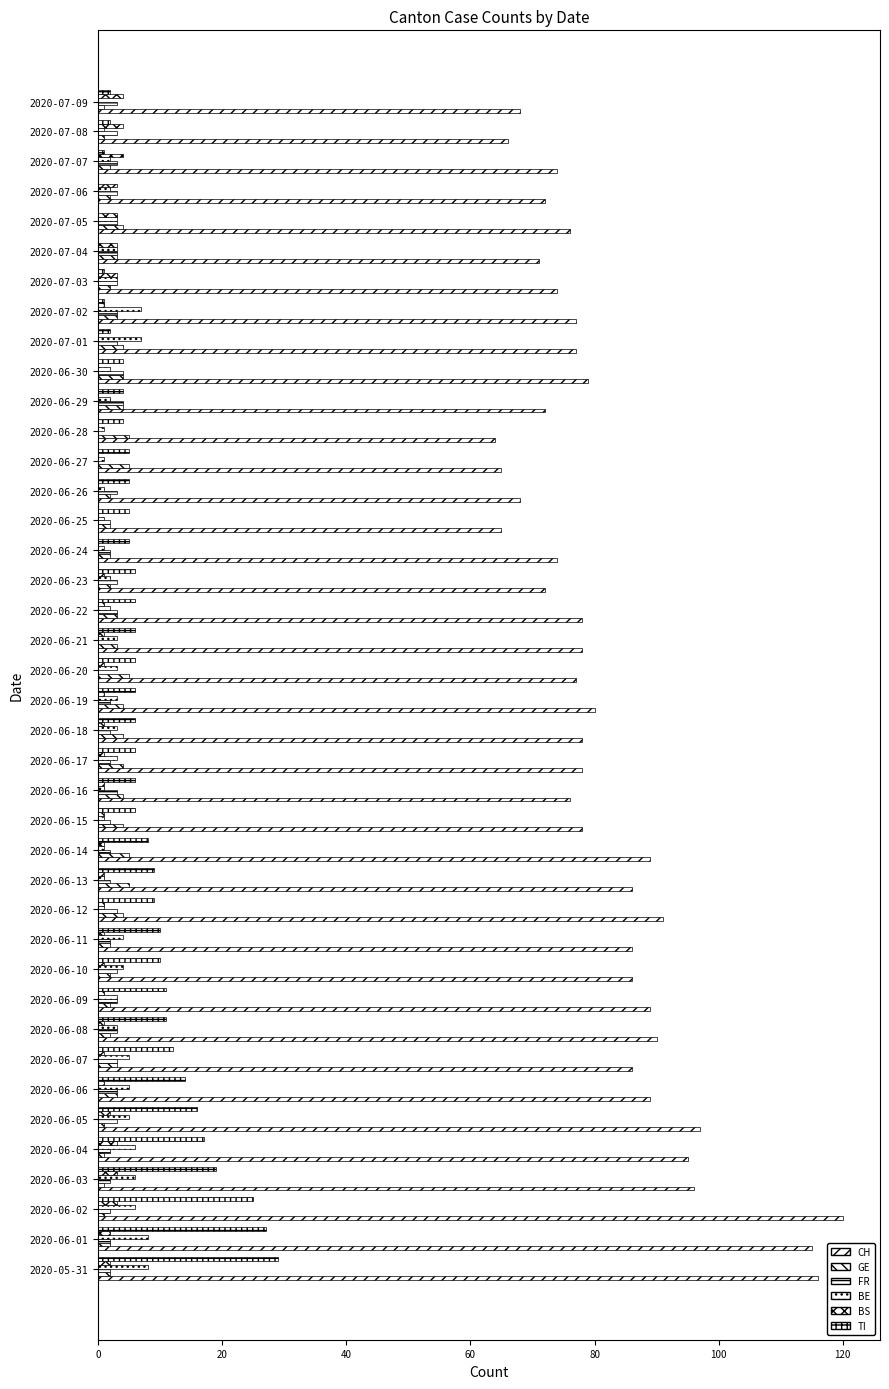

How many data points does each series have?

40